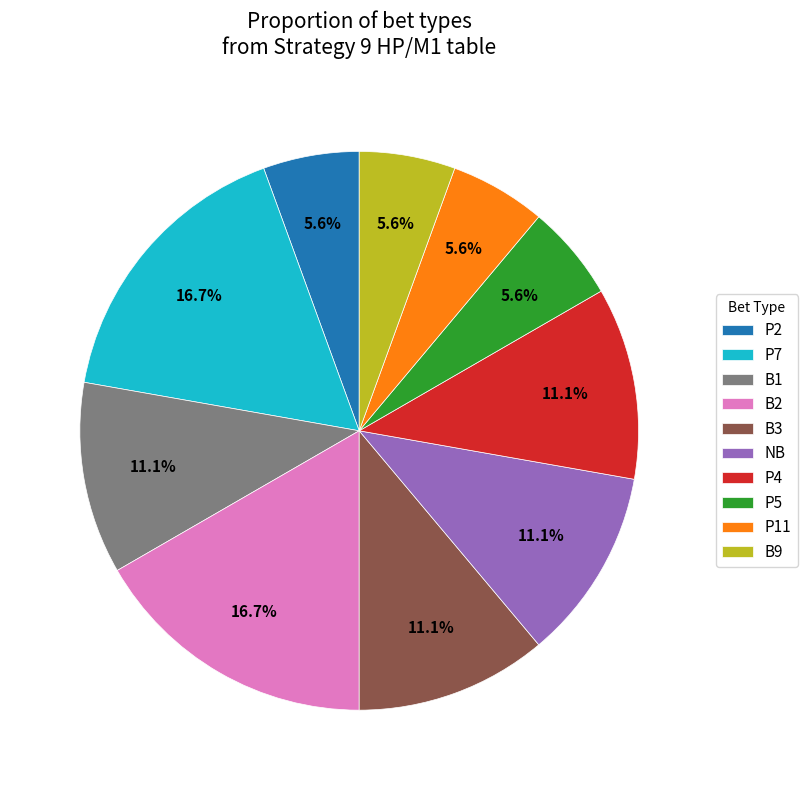

Is there any slice that represents more than half of the pie?

No